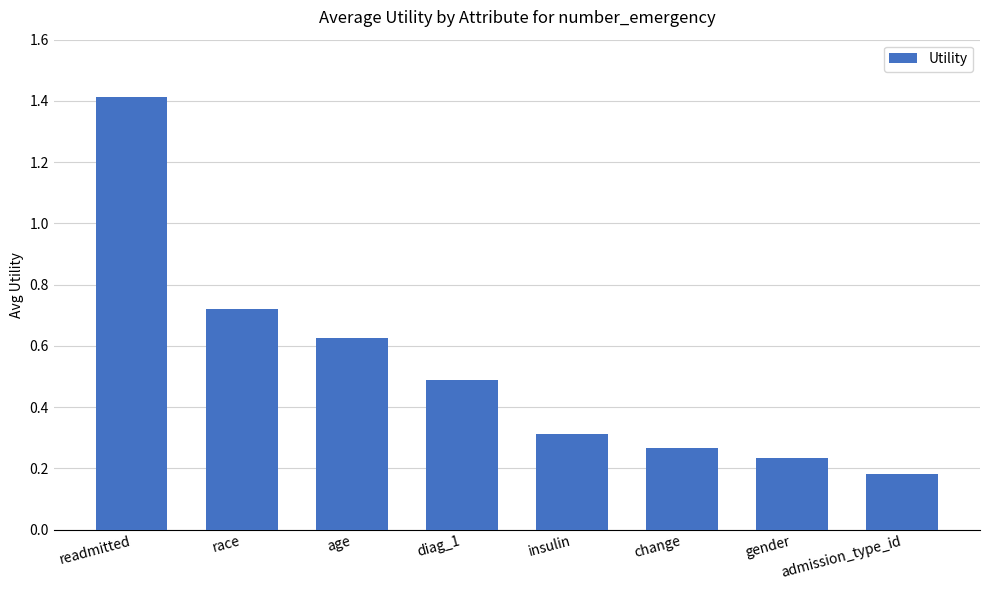

What is the sum of the values at admission_type_id and age?

0.8